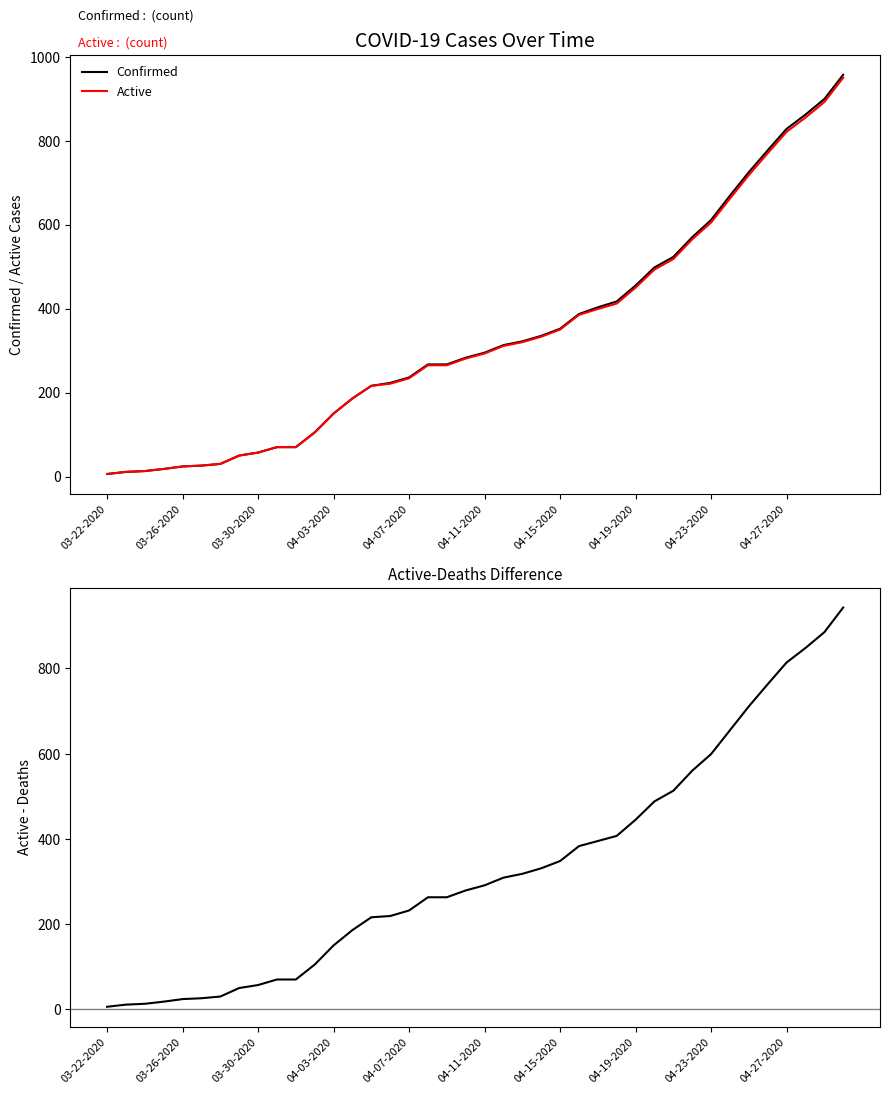

What is the difference between the maximum and minimum values in the Active series?

944